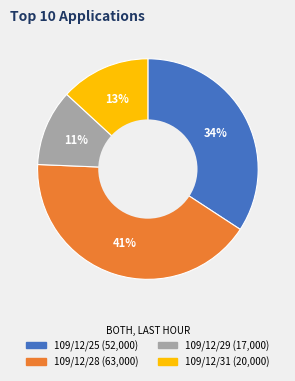

Is there a majority slice in this chart?

No